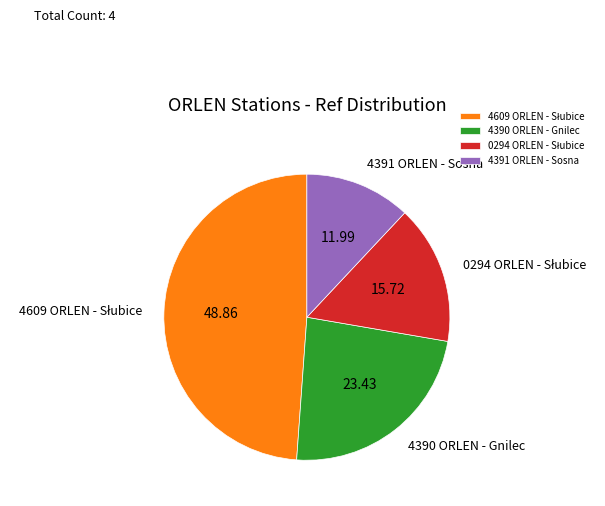

What is the ratio of the value at 4390 ORLEN - Gnilec to the value at 4391 ORLEN - Sosna?

2.0